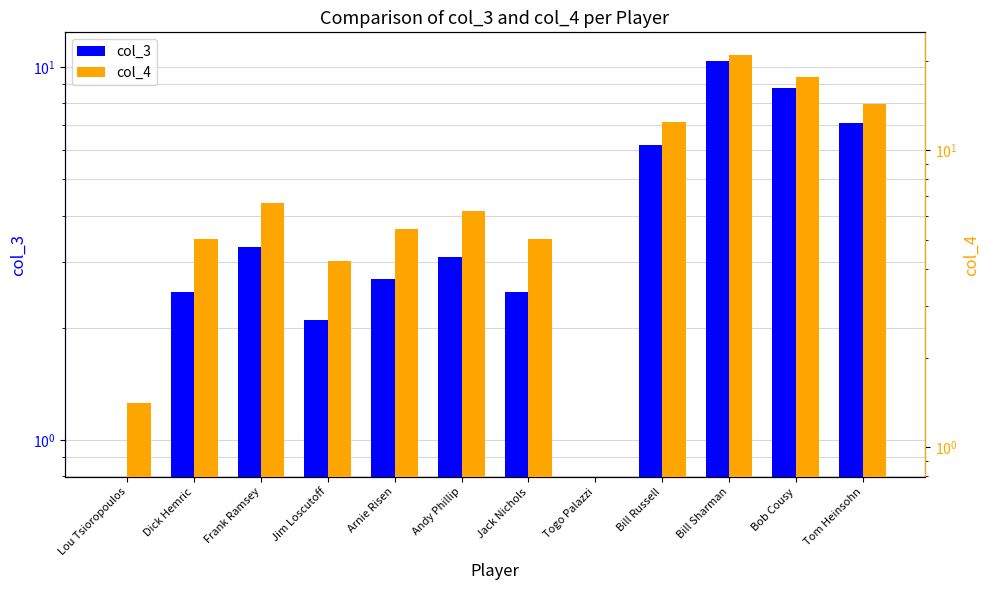

The value of col_4 at Jim Loscutoff is 4.2. True or false?

True